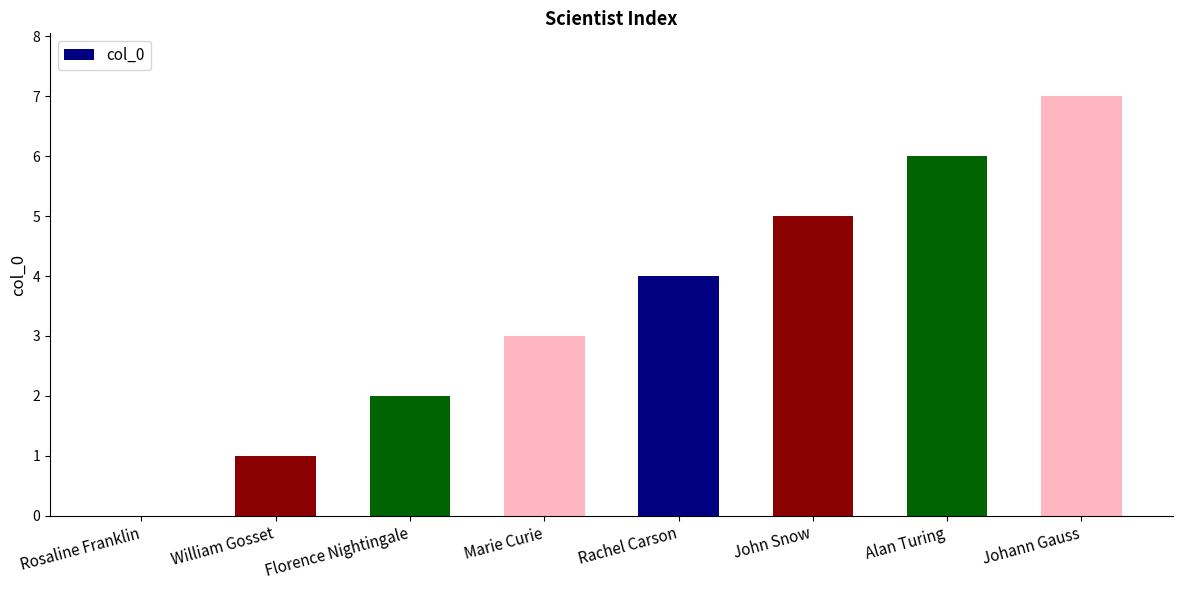

What is the sum of all values?

28